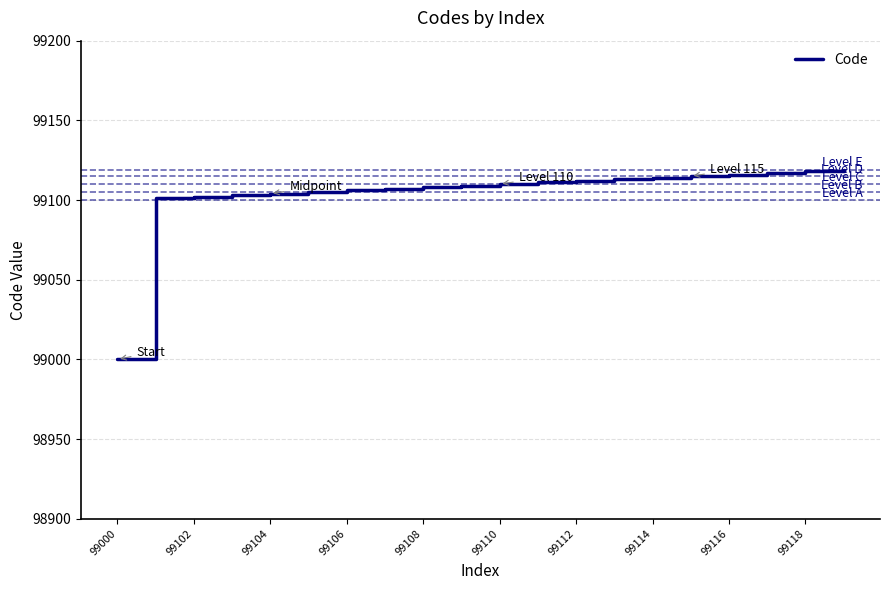

What is the greatest value displayed?

99119